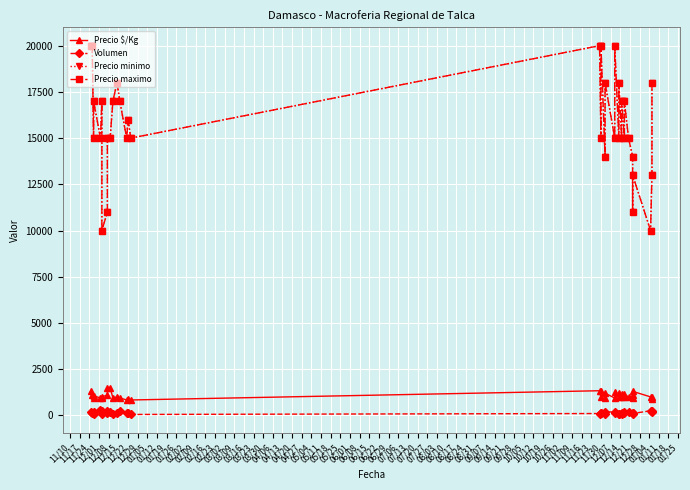

What is the greatest value displayed?

20000